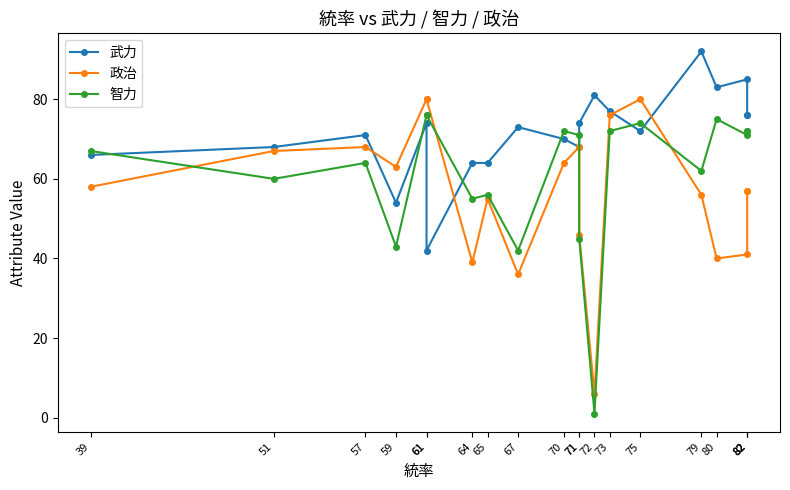

How many lines are shown in the chart?

3